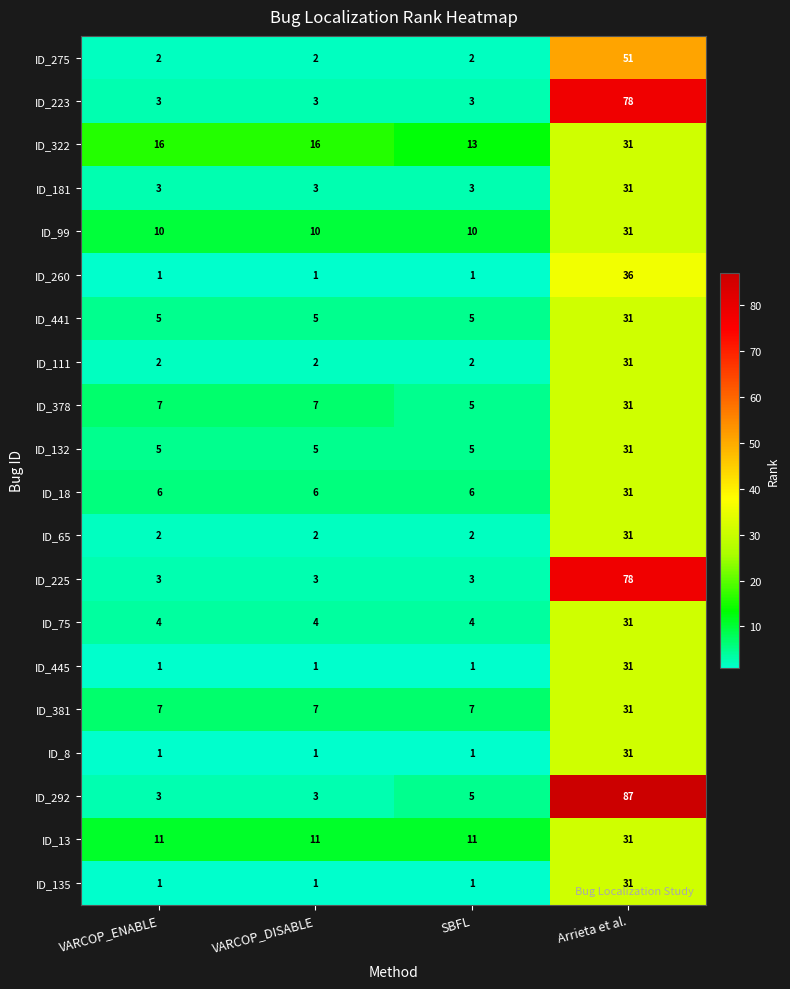

What is the sum of the ID_13 values at VARCOP_DISABLE and SBFL?

22